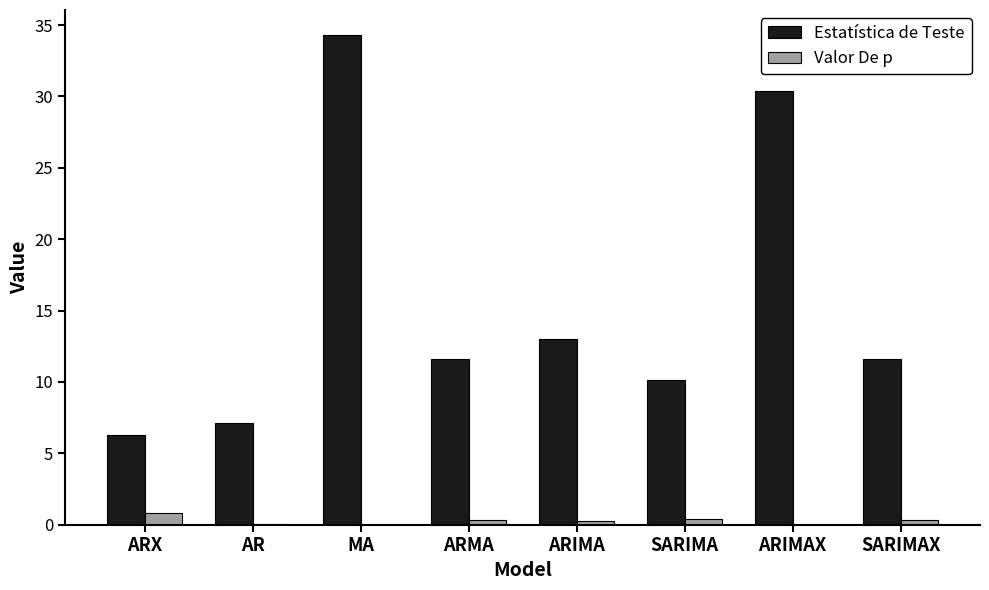

True or false: Estatística de Teste has a value of 34.3 at MA.

True